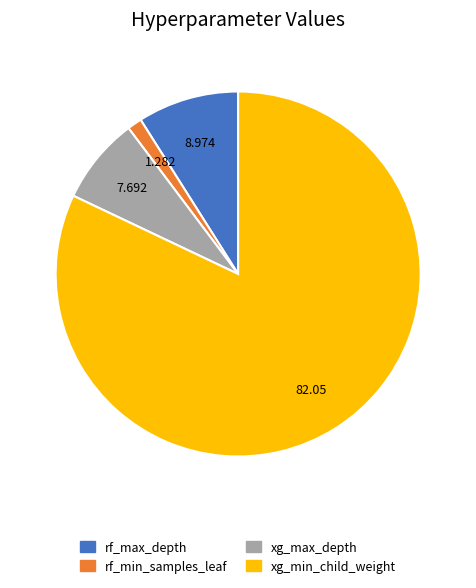

Approximately how many times larger is the value at rf_max_depth compared to xg_max_depth?

1.2